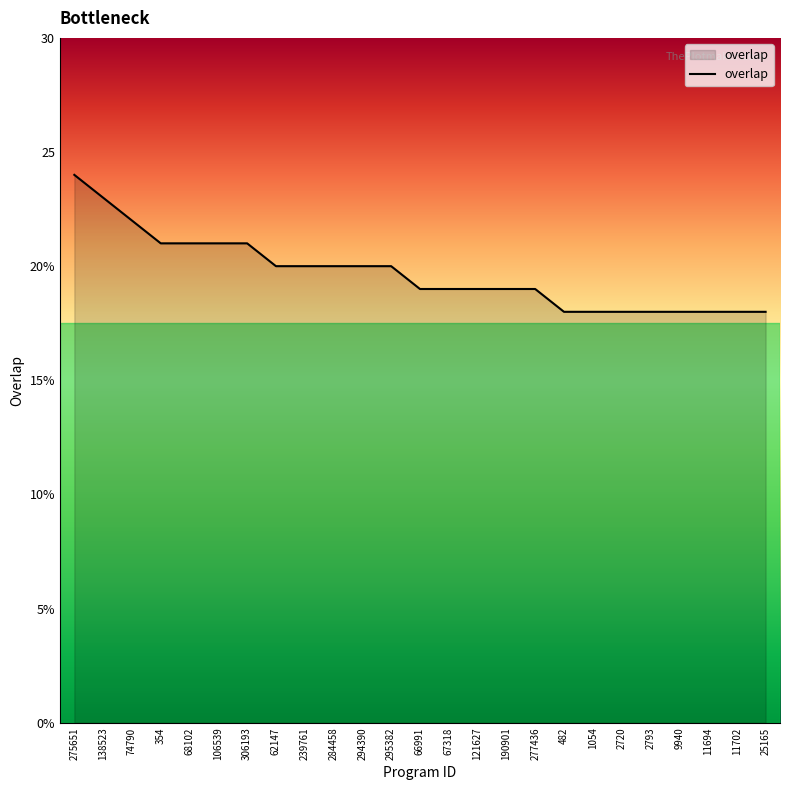

The chart shows a value of 6 at 74790. True or false?

False